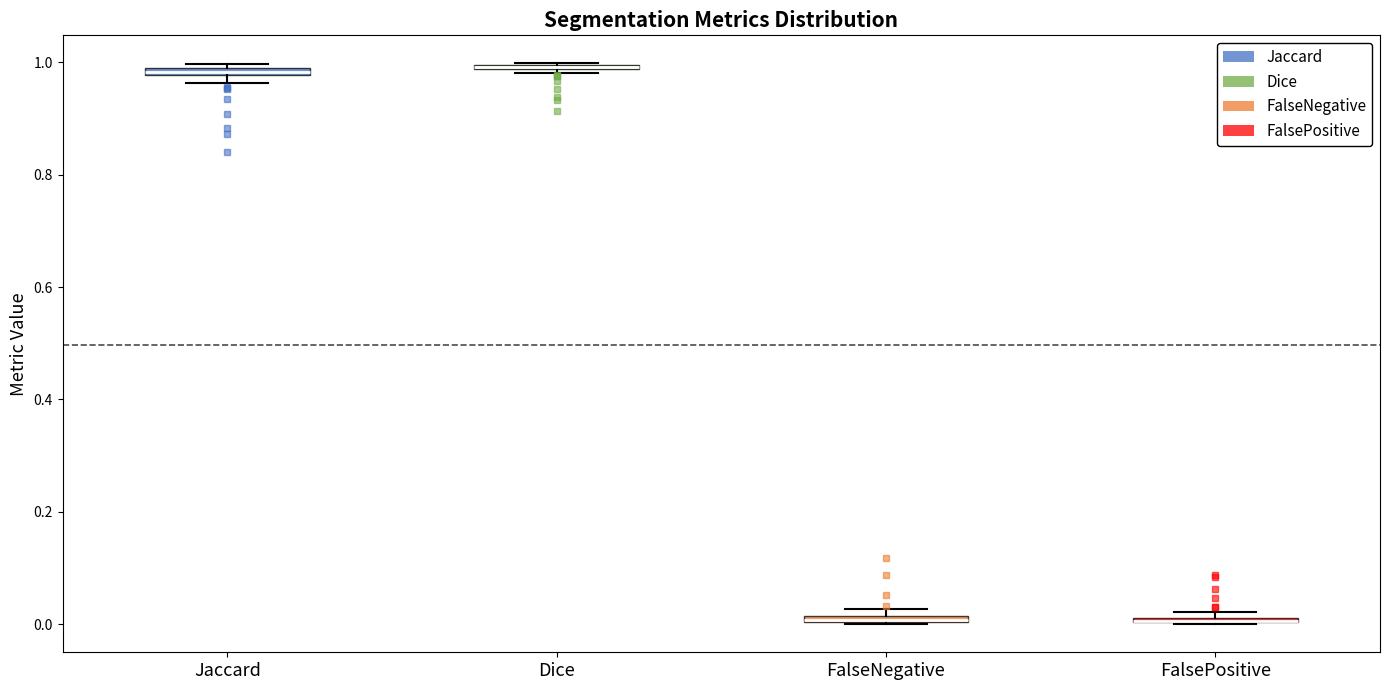

Where is the lower edge of the box for FalseNegative on the y-axis? The values are not printed on the chart, so give them approximately, as read against the axis.

0.00